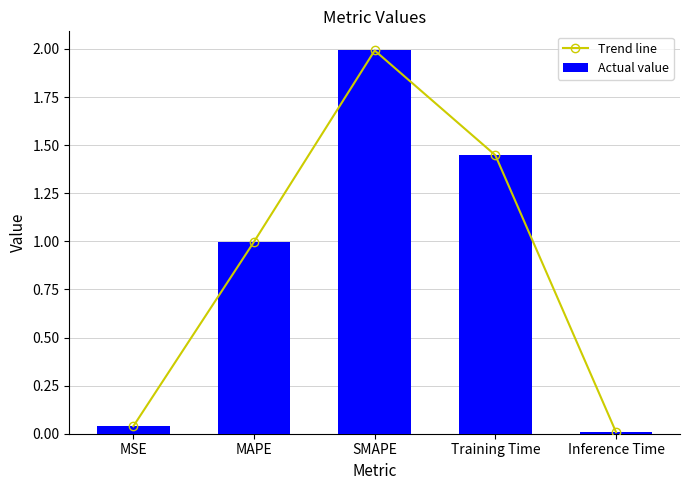

At which category is the sum across all series the highest?

SMAPE